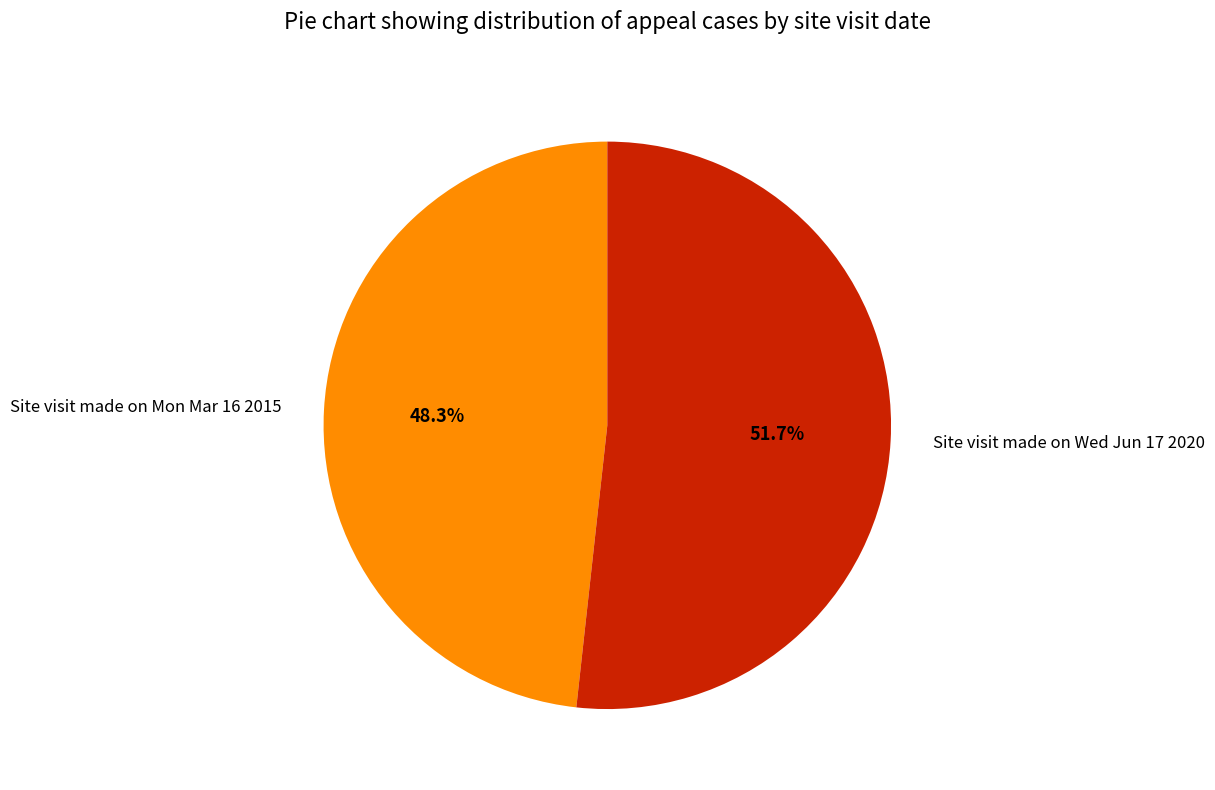

Which category has the biggest portion of the pie?

Site visit made on Wed Jun 17 2020